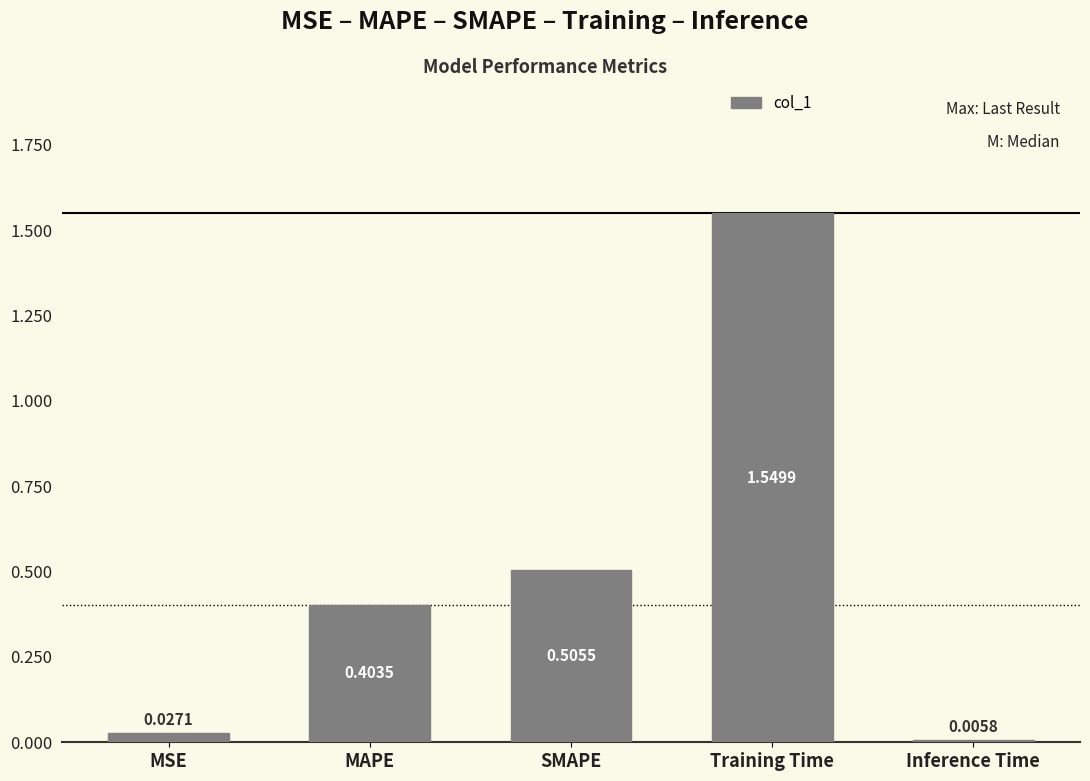

Which has a higher value, Training Time or SMAPE?

Training Time